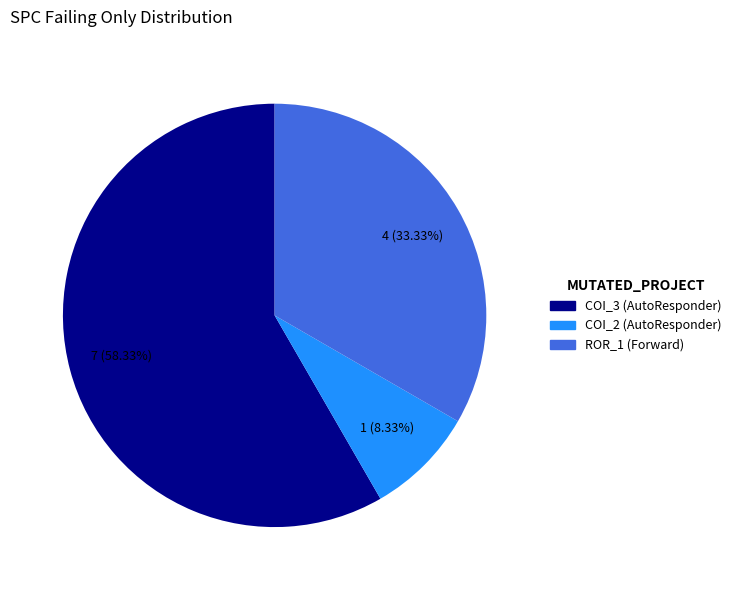

To the nearest percent, what is the average slice percentage?

33%